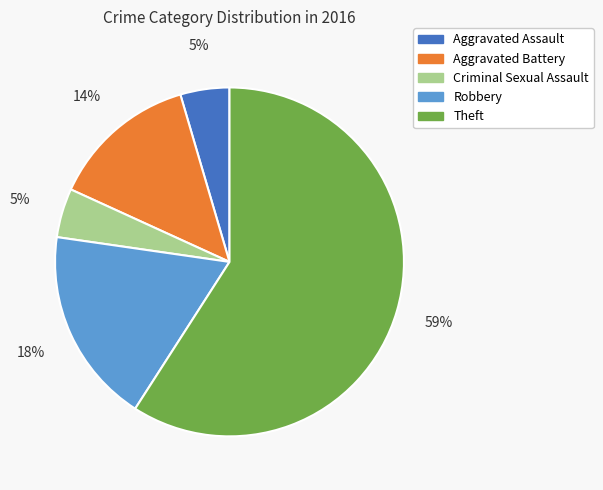

The Robbery slice represents 11% of the pie. True or false?

False